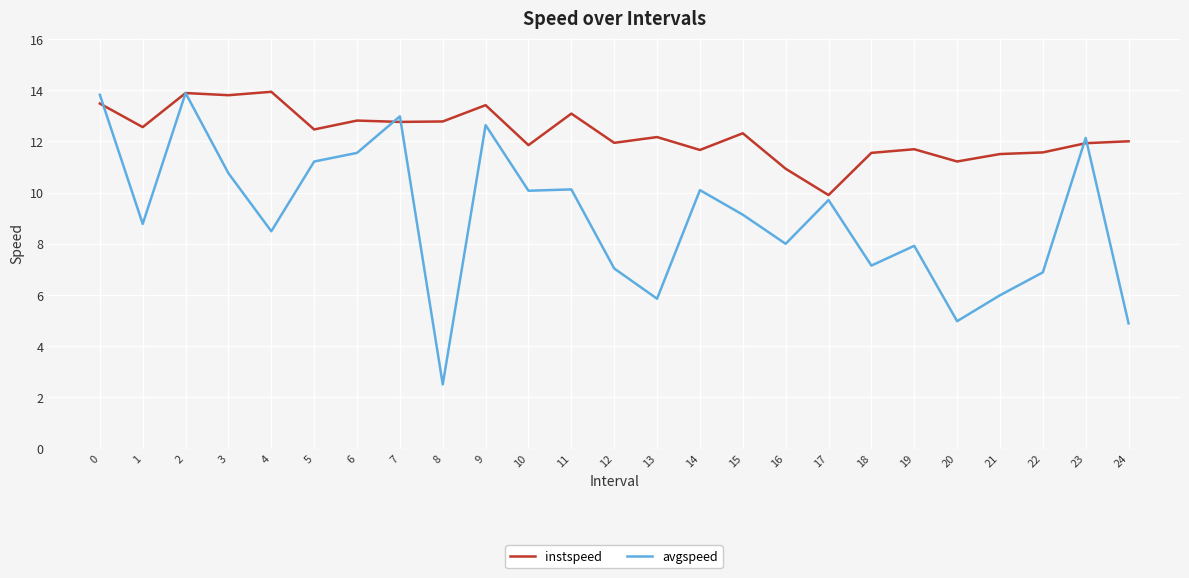

Is the value of instspeed at 13 greater than the value of avgspeed at 20?

Yes